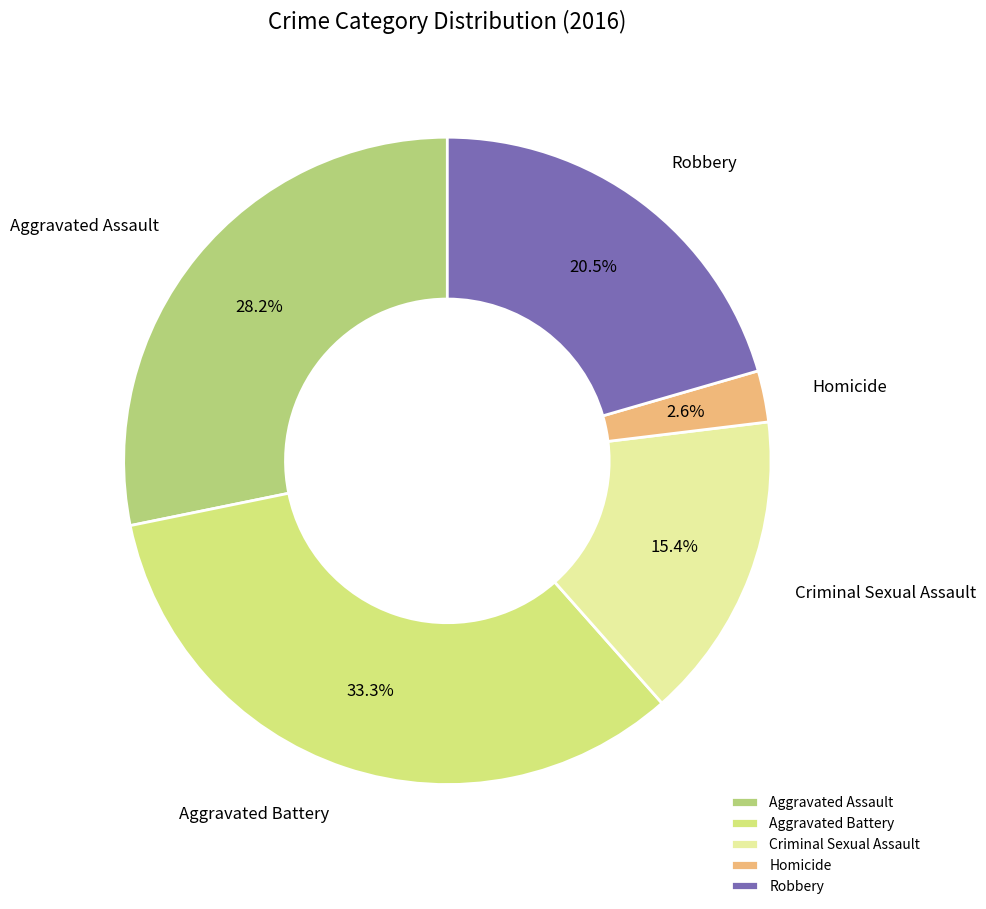

Count the number of slices in the pie.

5